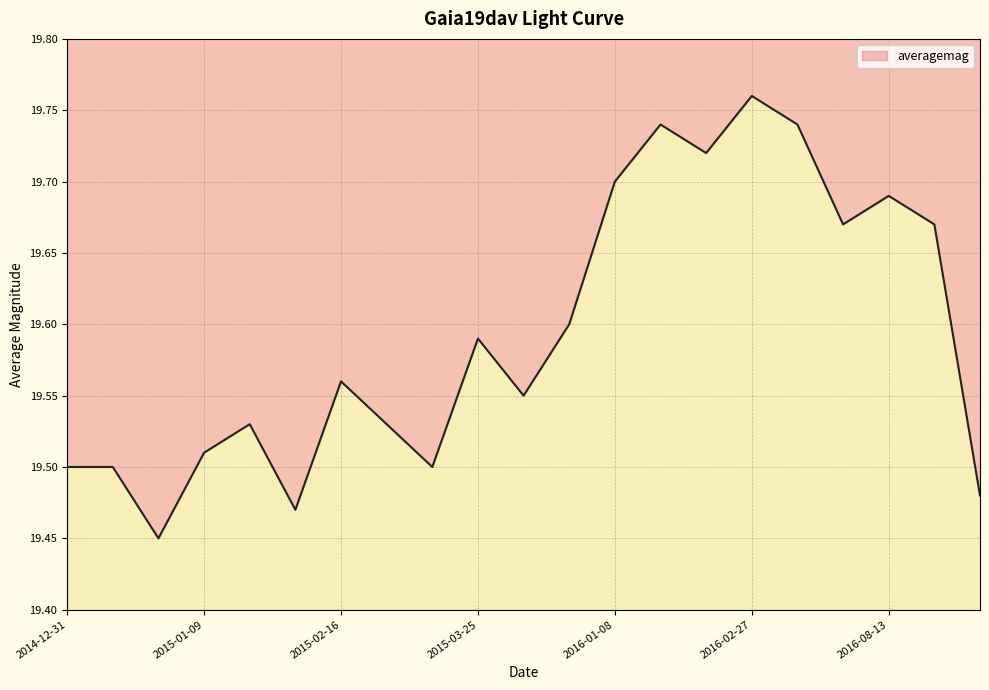

What is the approximate value at 2015-01-09?

19.5